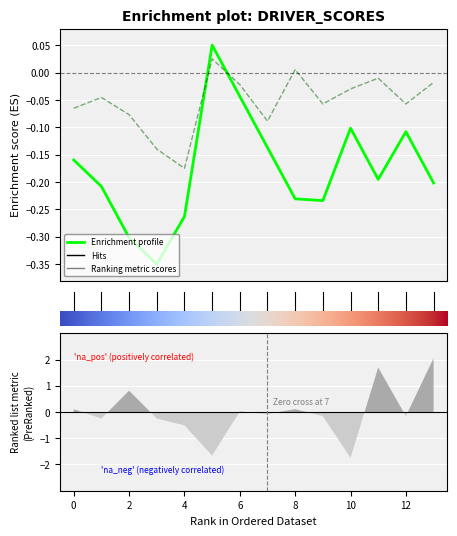

Reading left to right, transcribe all the data shown in this chart.

ALO: -0.2	-0.2	-0.3	-0.3	-0.3	0.1	-0.0	-0.1	-0.2	-0.2	-0.1	-0.2	-0.1	-0.2
Combined: -0.1	-0.0	-0.1	-0.1	-0.2	0.0	-0.0	-0.1	0.0	-0.1	-0.0	-0.0	-0.1	-0.0